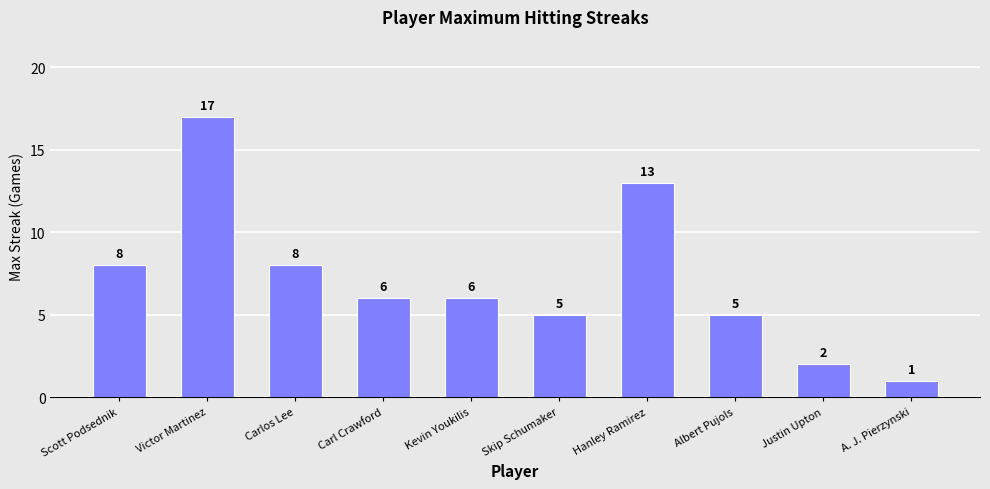

What is the difference between the values at Victor Martinez and Kevin Youkilis?

11